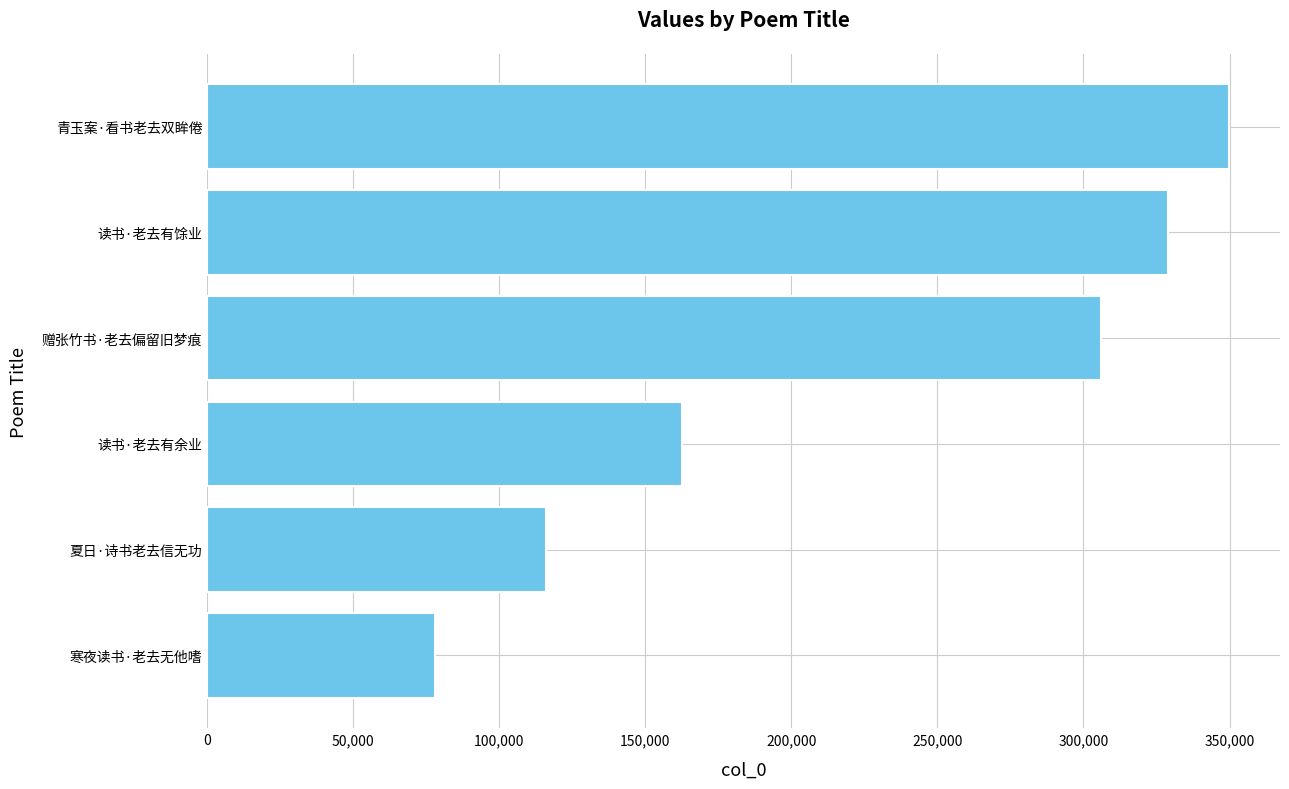

At which label is the value closest to 213811?

读书·老去有余业